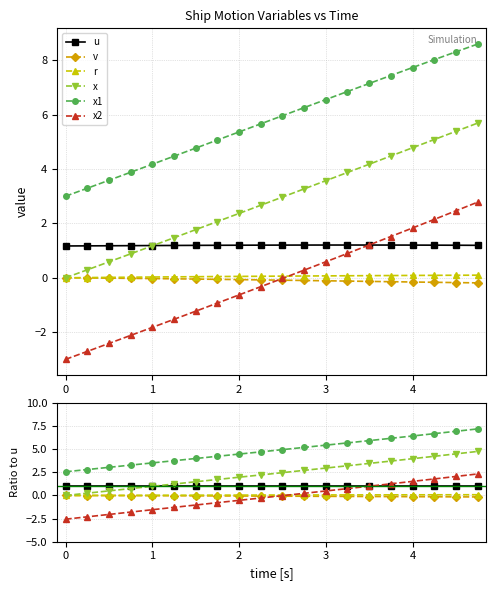

How many lines are shown in the chart?

6